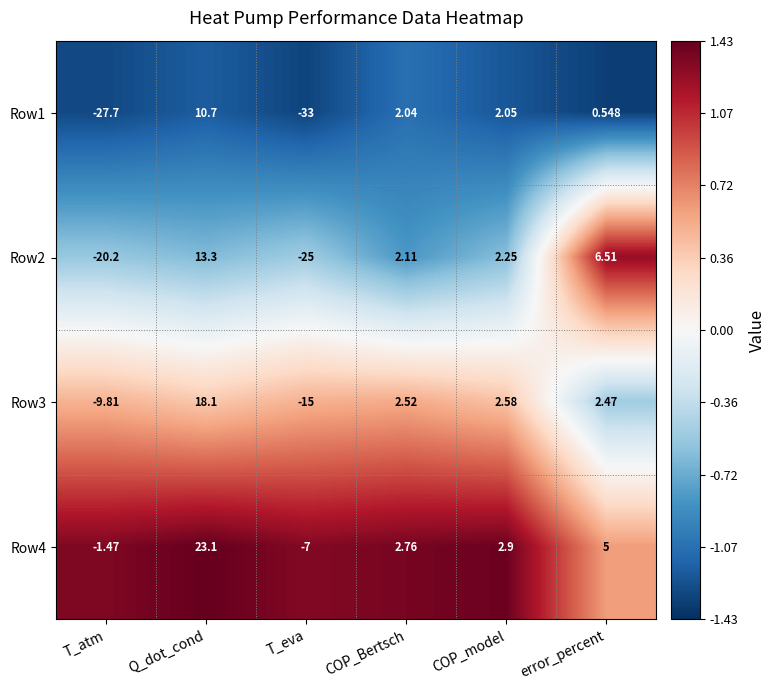

Which series changed the most between Q_dot_cond and COP_model?

Row4